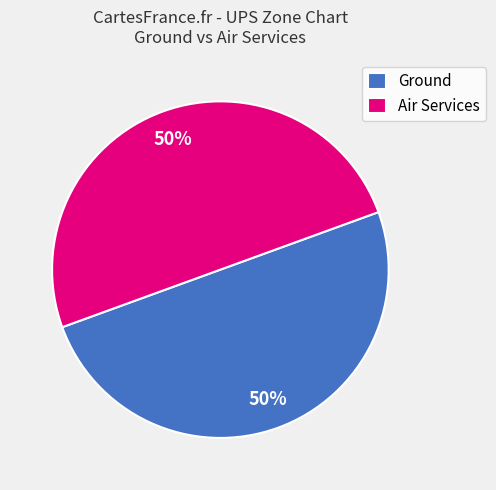

Combined, do Ground and Air Services account for over 50%?

Yes